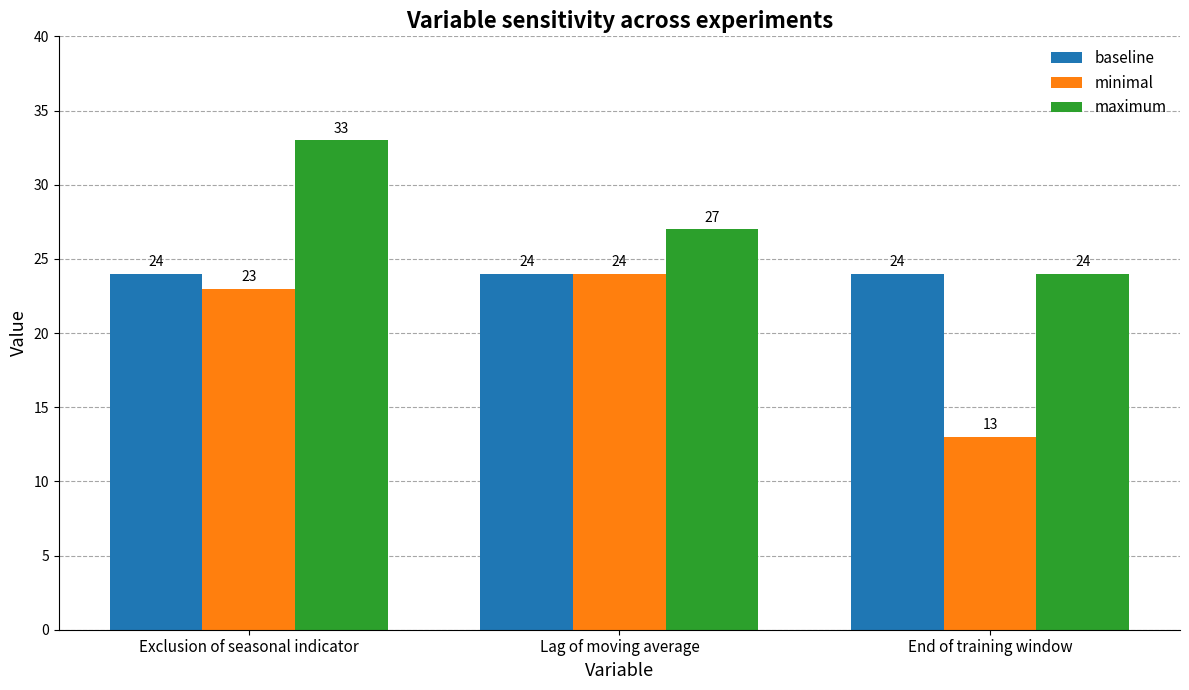

Reading right to left, extract all data points from this chart.

baseline: 24	24	24
minimal: 13	24	23
maximum: 24	27	33